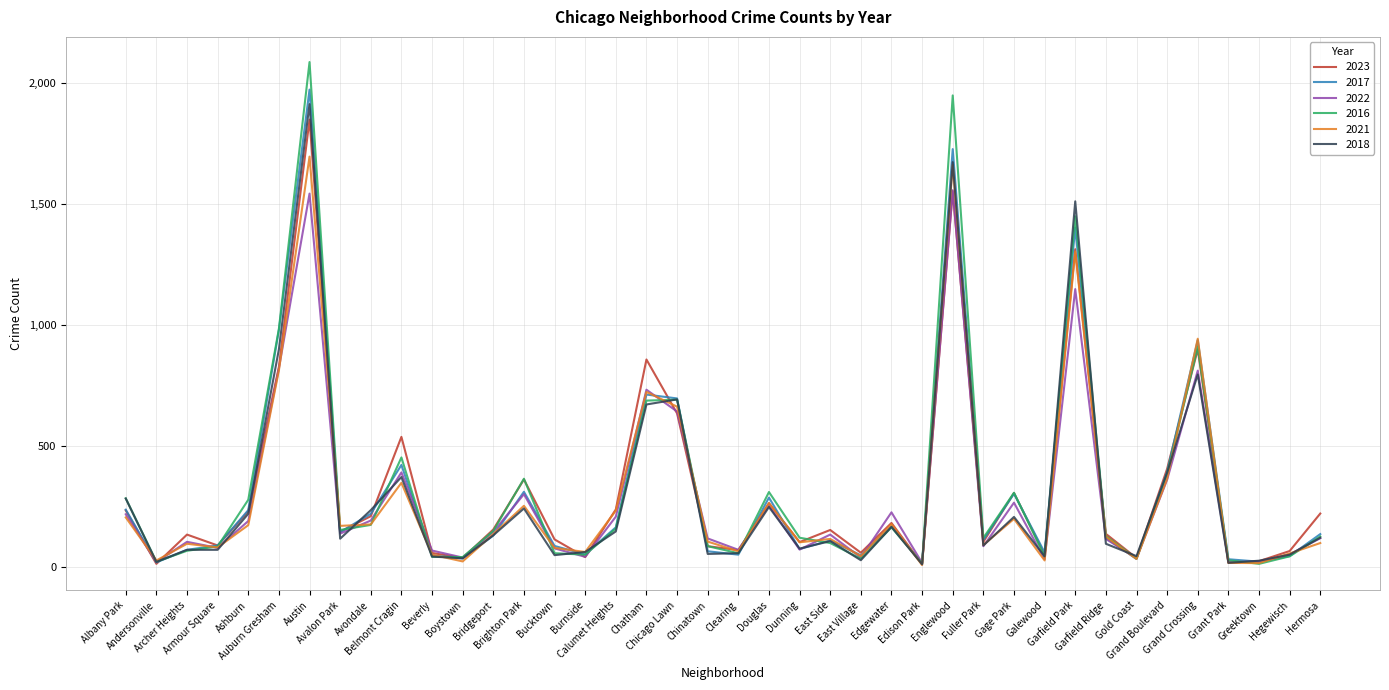

At which category does 2022 reach its first local peak?

Archer Heights